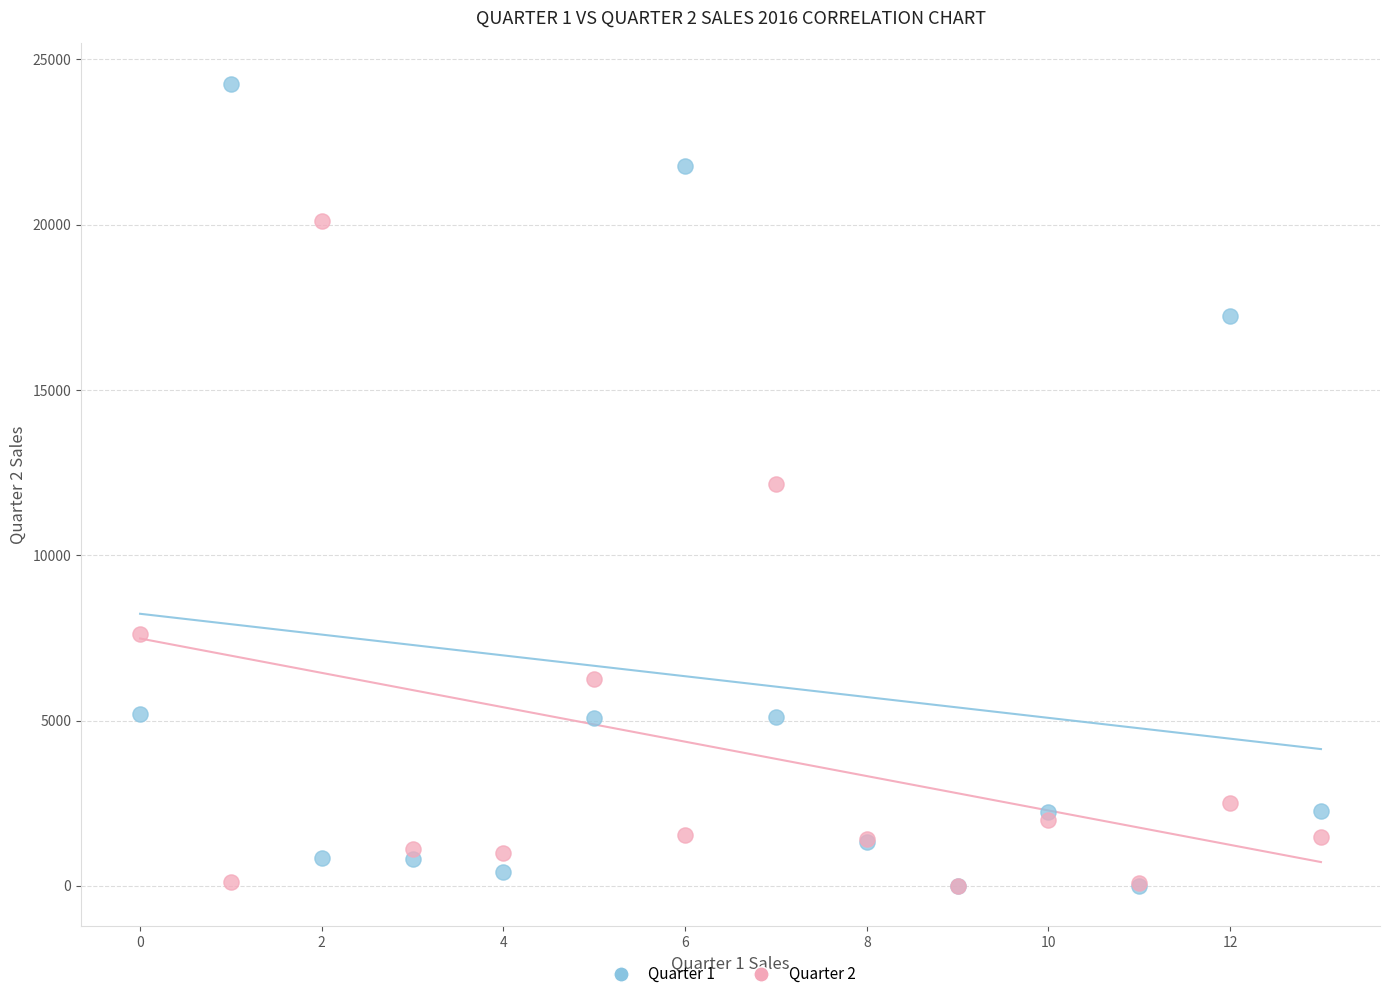

What are all the series names shown in the legend?

Quarter 1, Quarter 2